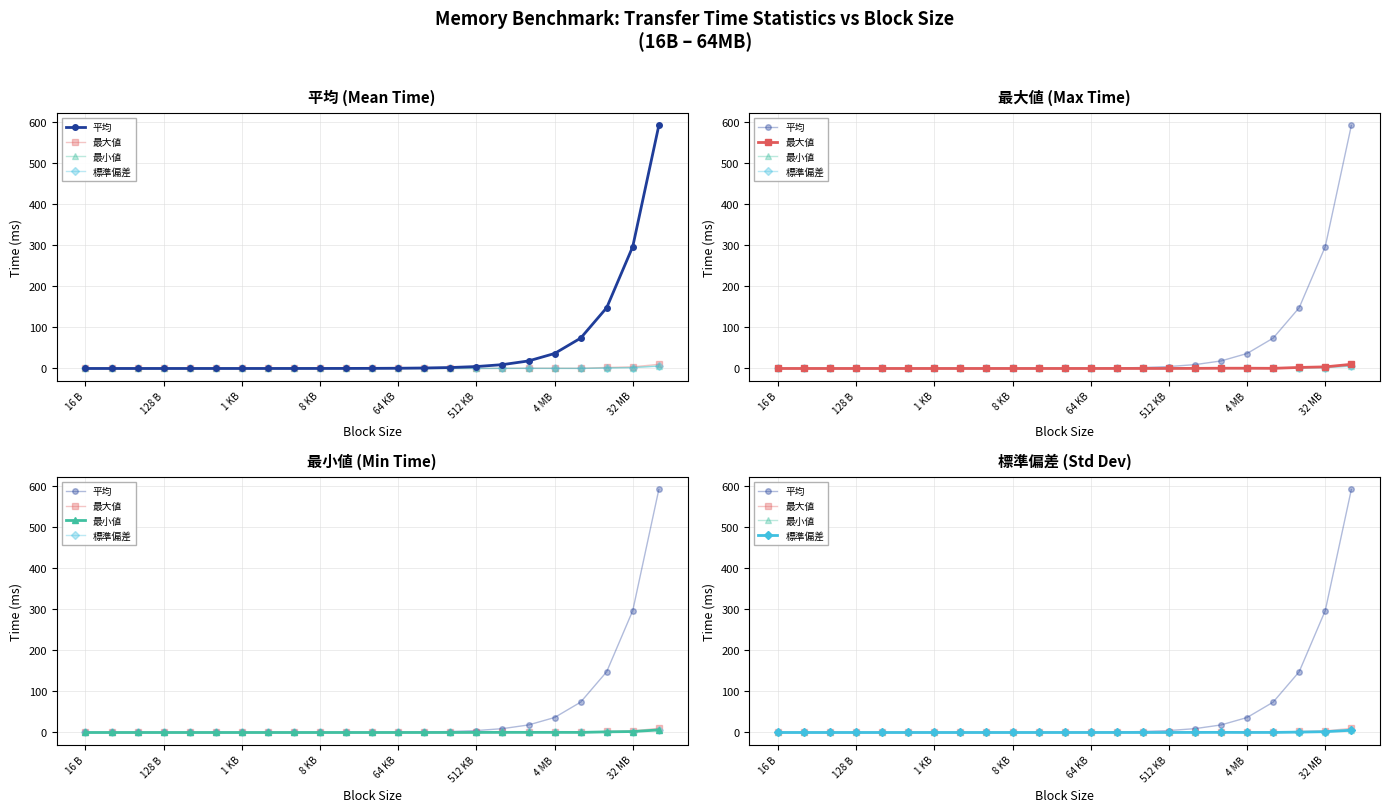

Is it true that 標準偏差 equals 0.0 at 16 B?

False